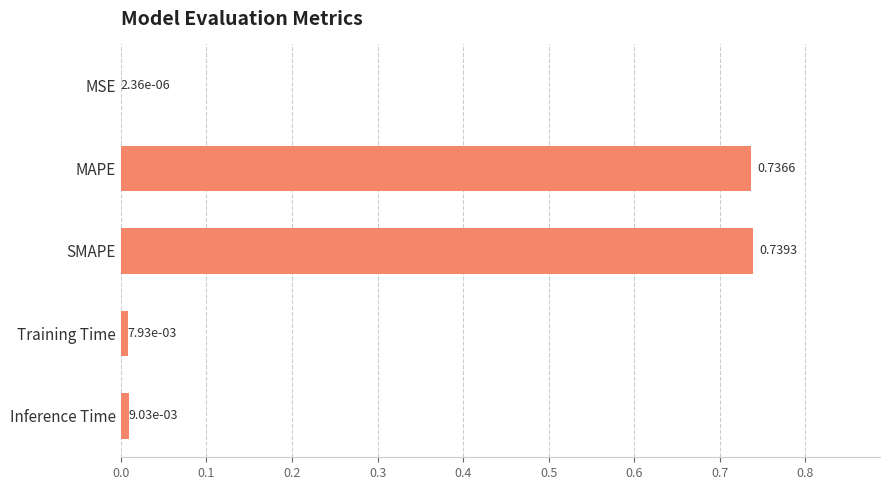

At which label is the value closest to 0?

MSE